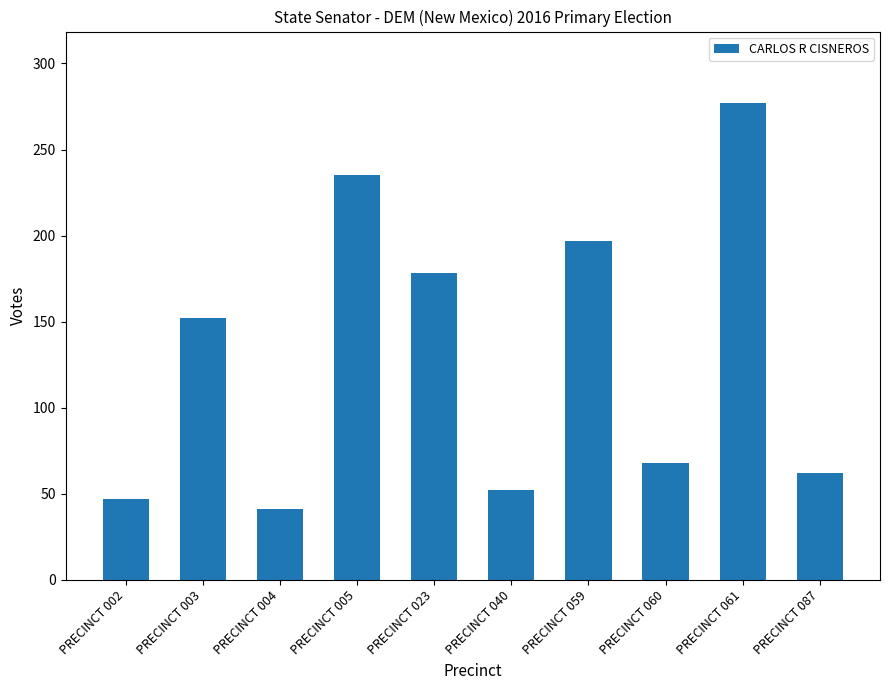

How many data points does each series have?

10